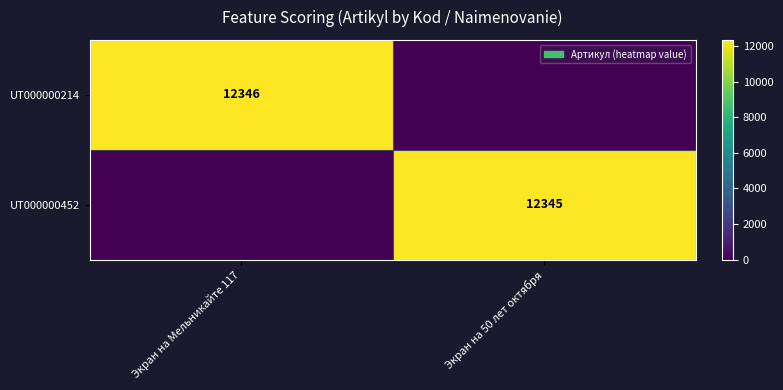

Is the value of UT000000214 at Экран на Мельникайте 117 greater than the value of UT000000452 at Экран на 50 лет октября?

Yes